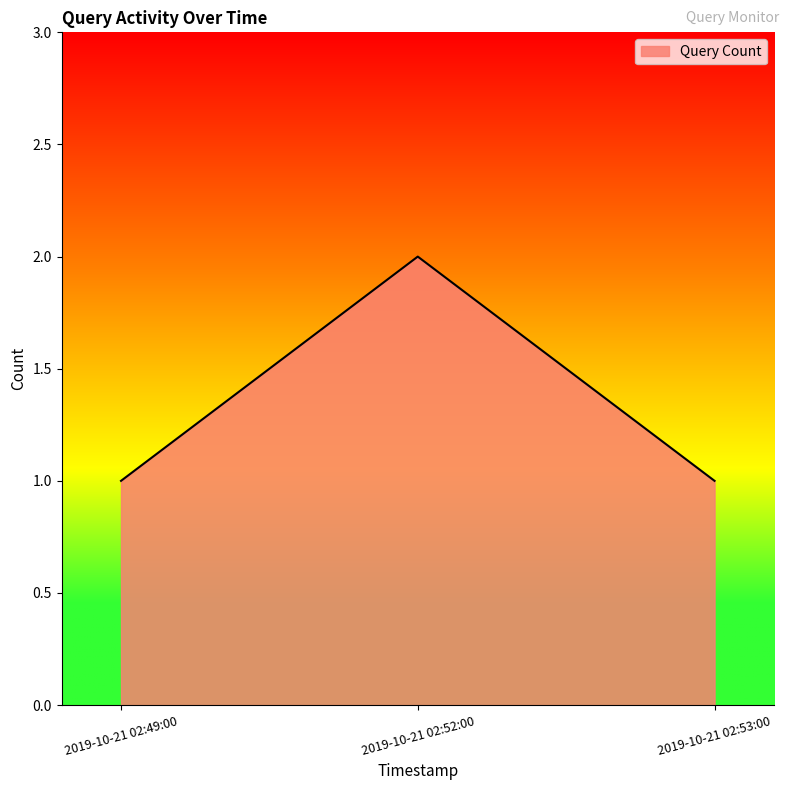

How many lines are shown in the chart?

1